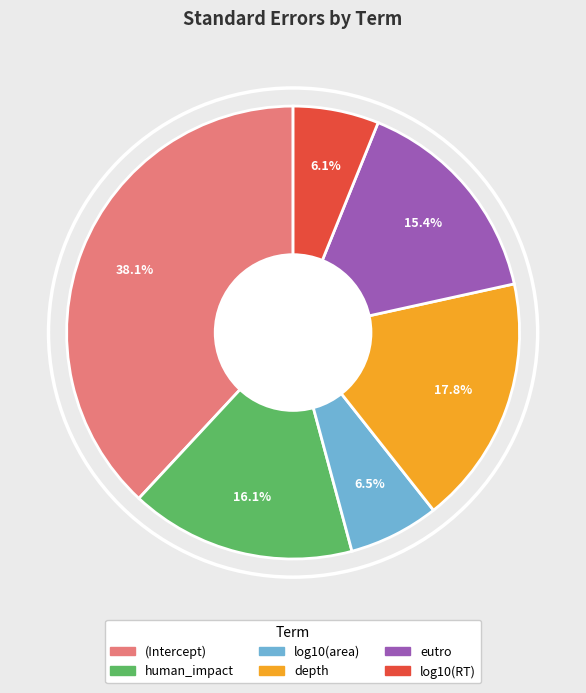

To the nearest percent, what is the difference between the human_impact and eutro slice percentages?

1%